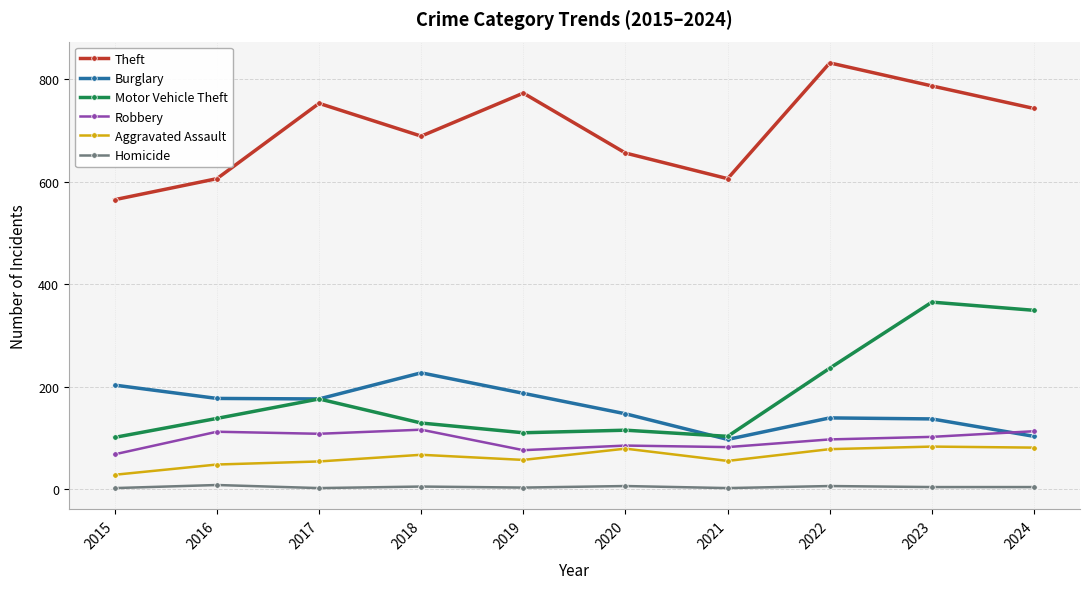

True or false: Aggravated Assault and Homicide cross at least once.

False